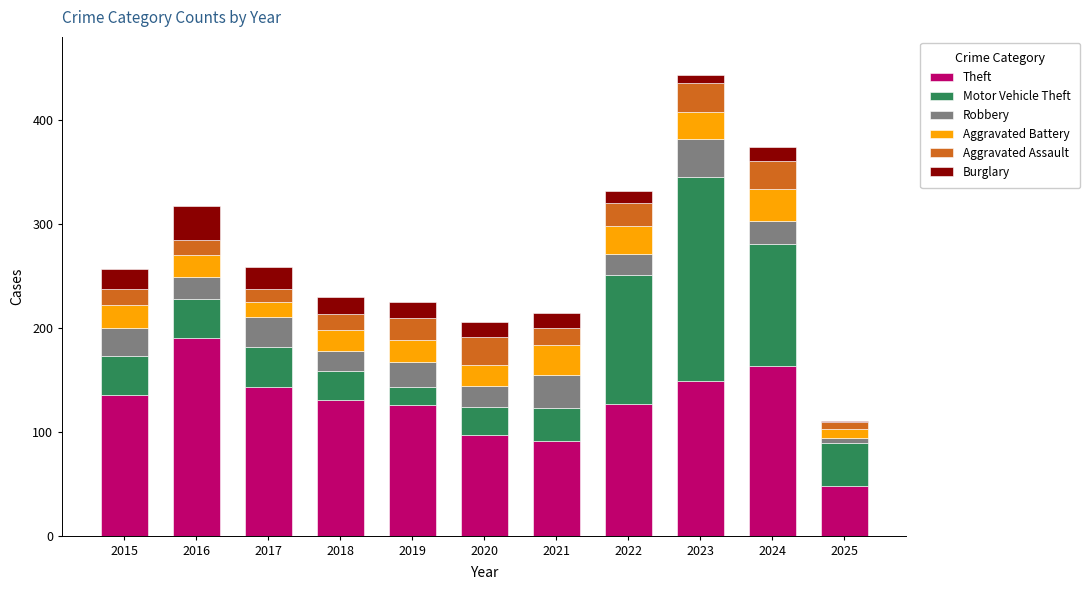

How many distinct data groups are displayed?

6